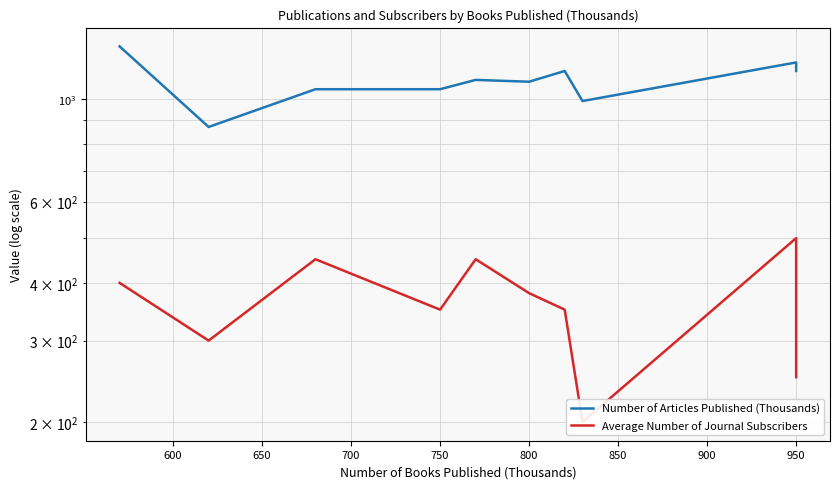

True or false: Average Number of Journal Subscribers and Number of Articles Published (Thousands) cross at least once.

False